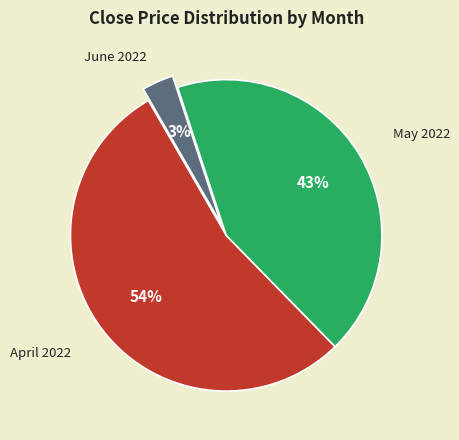

Does any single category account for the majority?

Yes